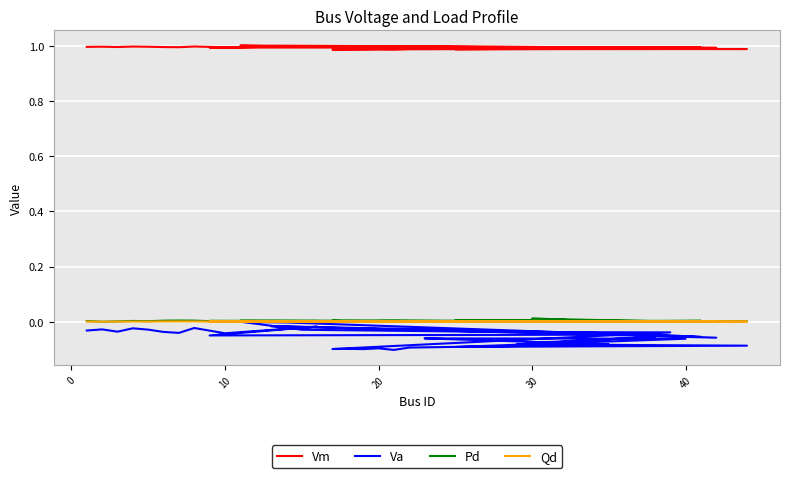

What are all the series names shown in the legend?

Vm, Va, Pd, Qd